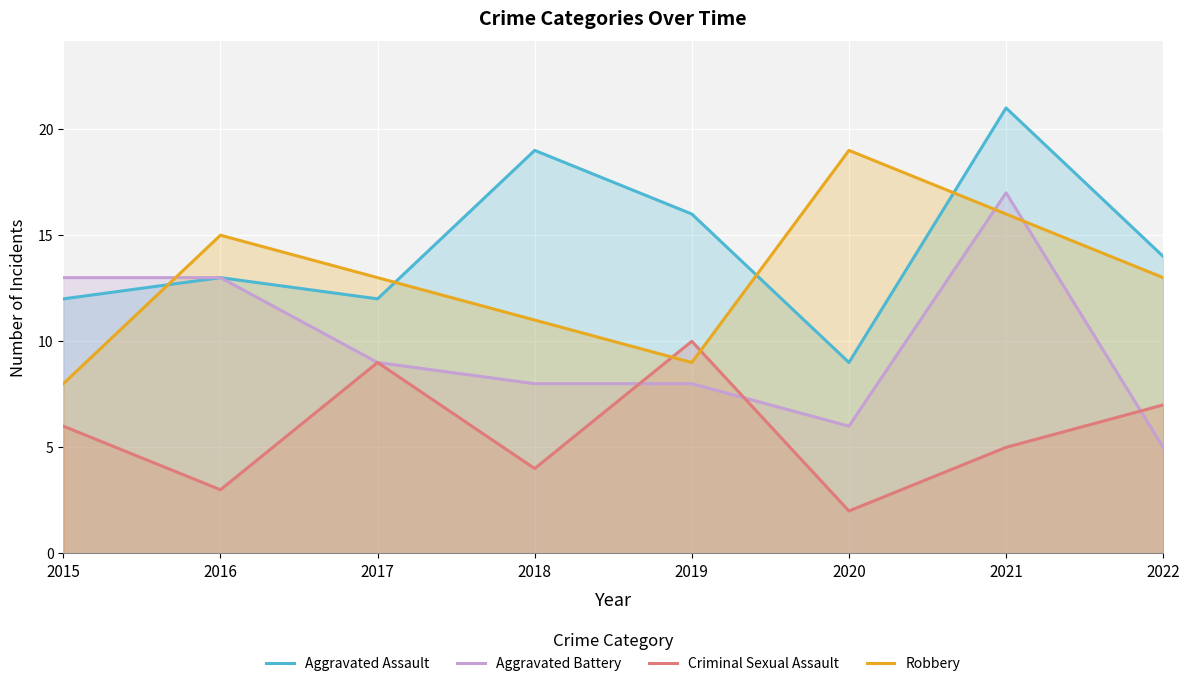

How many lines are shown in the chart?

4